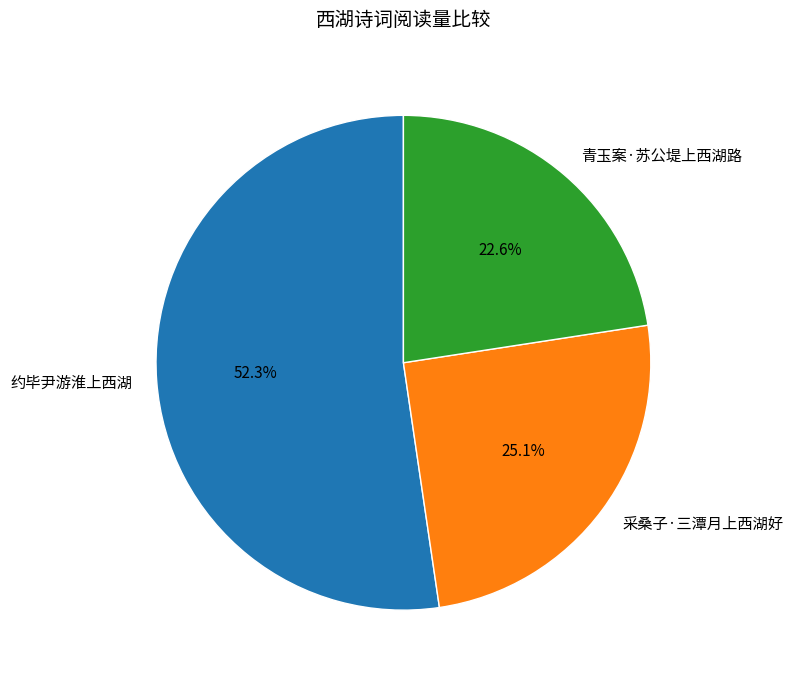

Does 青玉案·苏公堤上西湖路 represent more than half of the total?

No